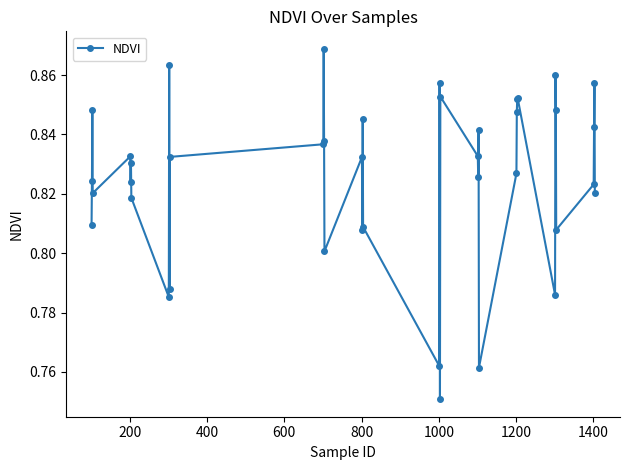

What is the sum of all values?

33.0